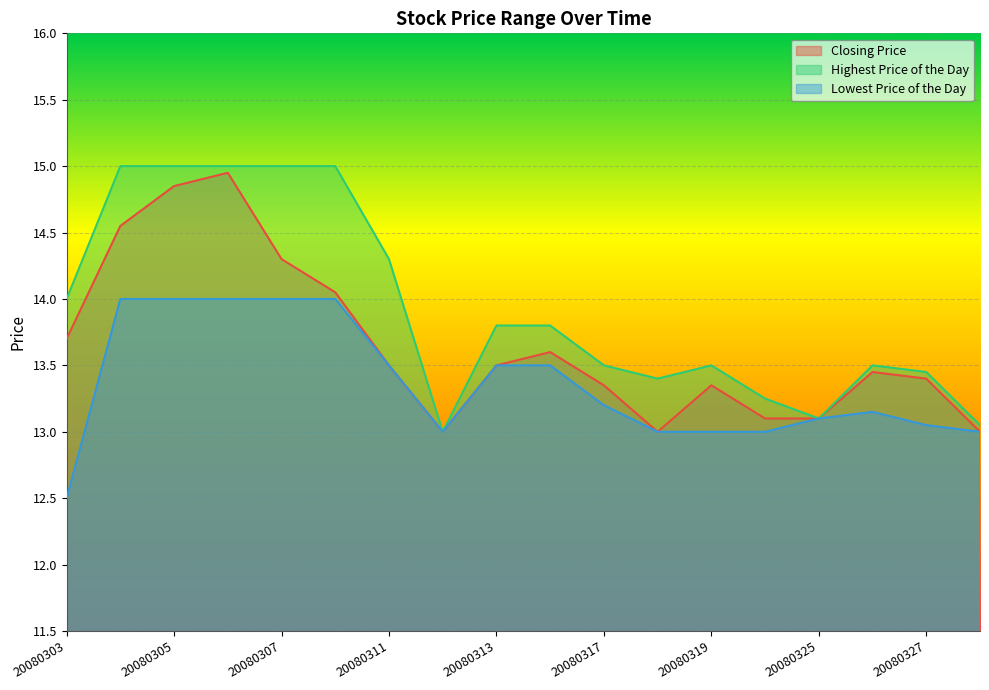

True or false: Highest Price of the Day and Closing Price cross at least once.

False